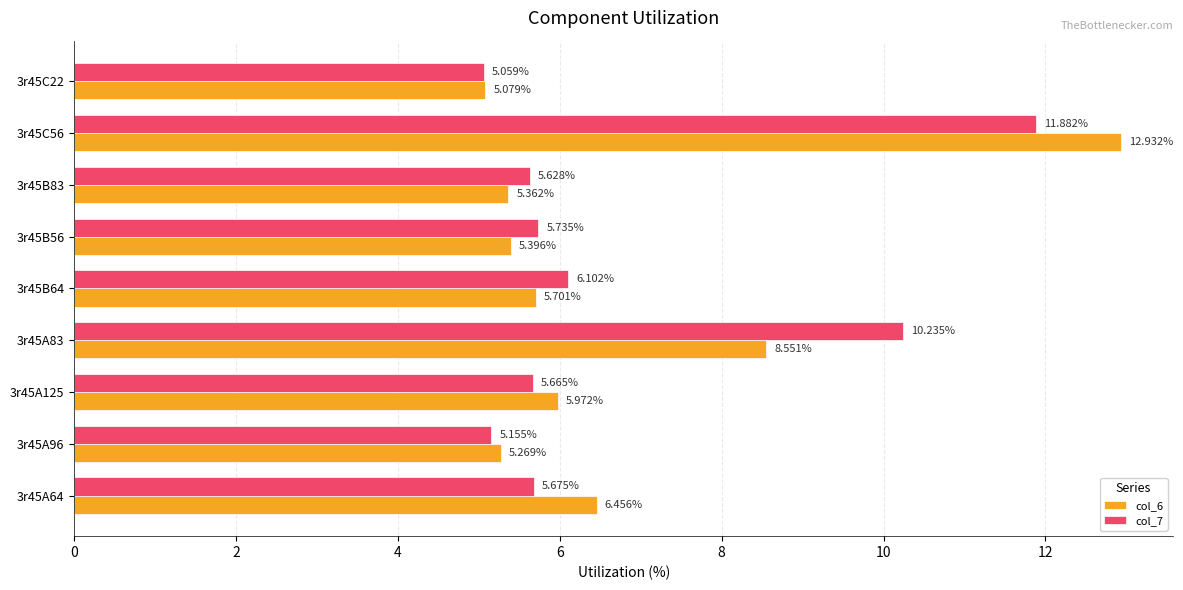

What is the difference between the maximum and minimum values in the col_7 series?

6.8